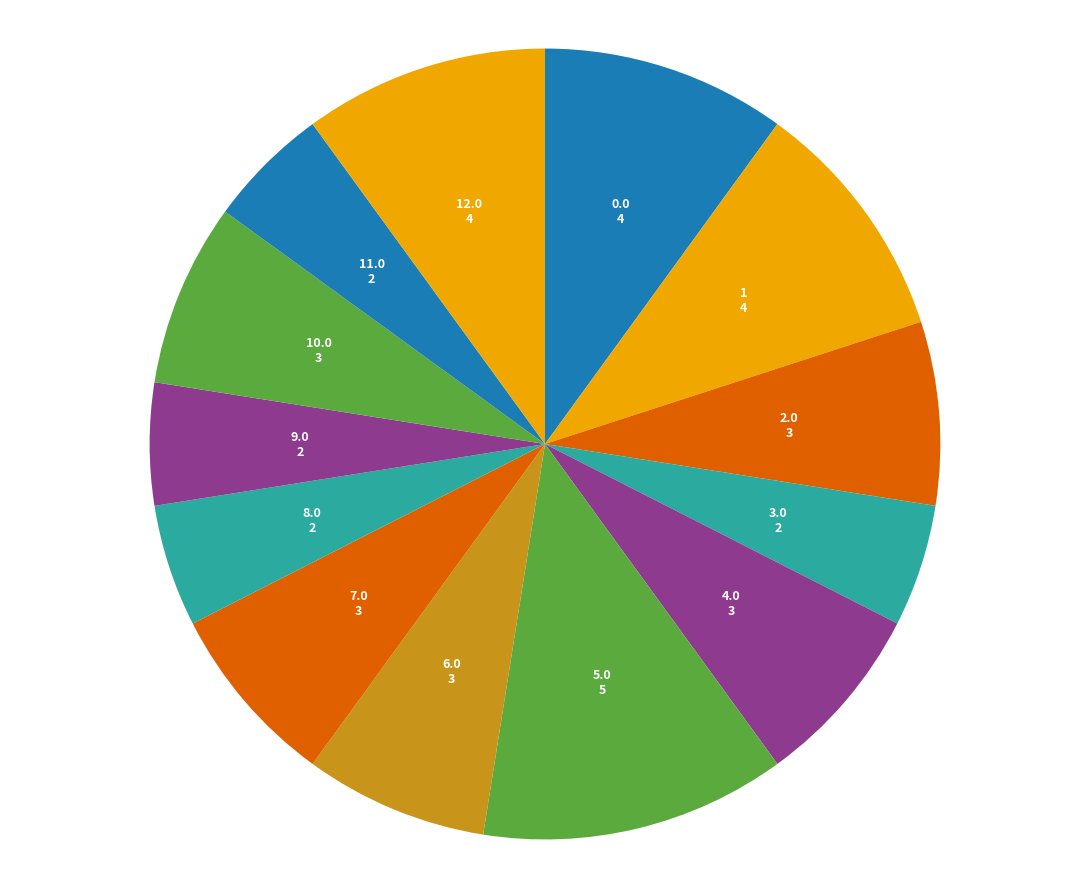

The 10.0 slice represents 21% of the pie. True or false?

False